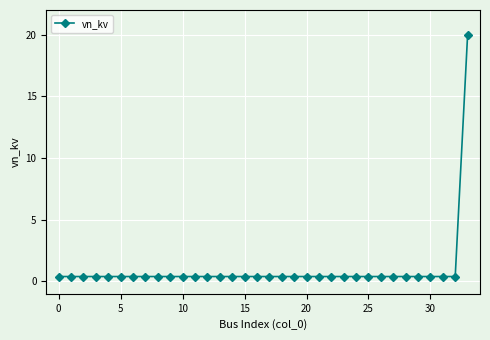

What is the difference between the maximum and minimum values?

19.6